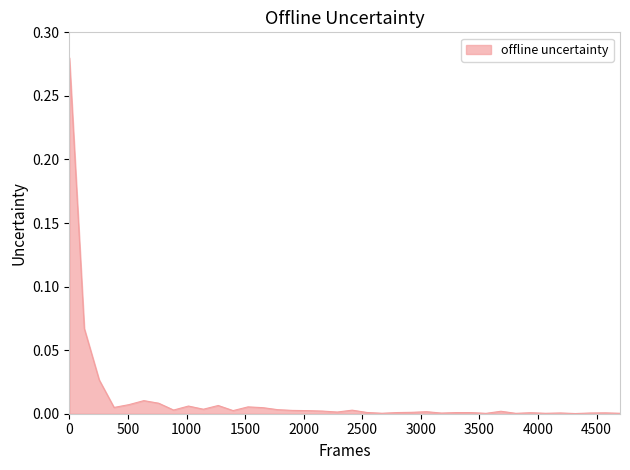

Does the chart display data point markers on the line(s)?

No